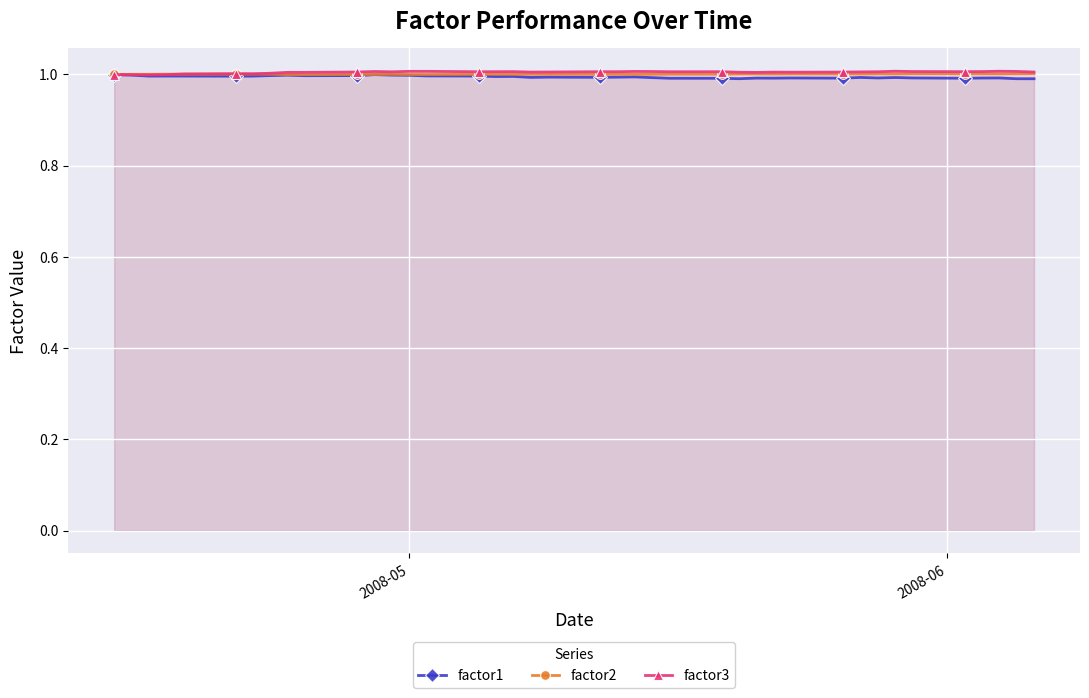

True or false: factor1 and factor2 intersect in this chart.

False